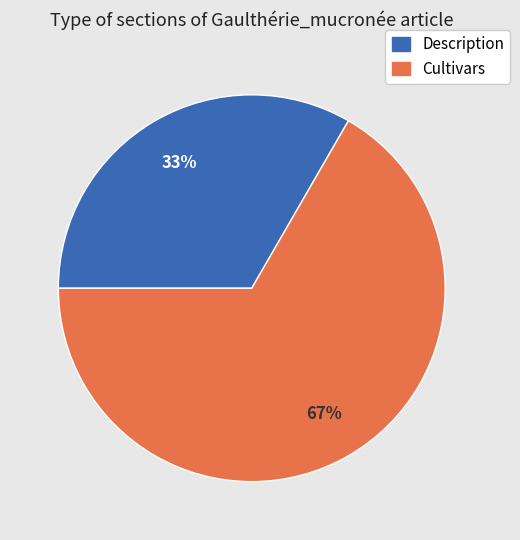

Is the sum of Cultivars and Description greater than half?

Yes